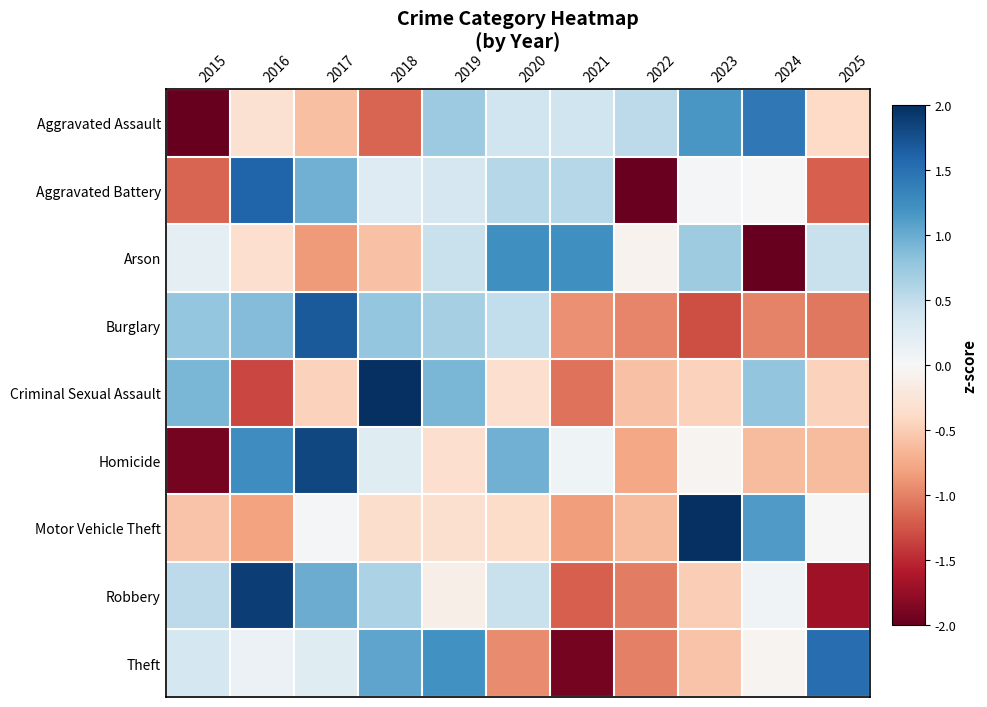

Reading left to right, what are all the values shown in this chart?

Aggravated Assault: 2015=-2.0	2016=-0.3	2017=-0.6	2018=-1.2	2019=0.7	2020=0.4	2021=0.4	2022=0.5	2023=1.2	2024=1.4	2025=-0.4
Aggravated Battery: 2015=-1.2	2016=1.6	2017=1.0	2018=0.3	2019=0.3	2020=0.6	2021=0.6	2022=-2.0	2023=0.0	2024=0.0	2025=-1.2
Arson: 2015=0.2	2016=-0.3	2017=-0.9	2018=-0.6	2019=0.4	2020=1.2	2021=1.2	2022=-0.1	2023=0.7	2024=-2.0	2025=0.4
Burglary: 2015=0.8	2016=0.9	2017=1.7	2018=0.8	2019=0.7	2020=0.5	2021=-0.9	2022=-1.0	2023=-1.3	2024=-1.0	2025=-1.1
Criminal Sexual Assault: 2015=0.9	2016=-1.3	2017=-0.5	2018=2.0	2019=0.9	2020=-0.3	2021=-1.1	2022=-0.6	2023=-0.5	2024=0.8	2025=-0.5
Homicide: 2015=-1.9	2016=1.2	2017=1.8	2018=0.2	2019=-0.3	2020=1.0	2021=0.1	2022=-0.8	2023=-0.1	2024=-0.6	2025=-0.6
Motor Vehicle Theft: 2015=-0.6	2016=-0.8	2017=0.0	2018=-0.3	2019=-0.3	2020=-0.4	2021=-0.8	2022=-0.6	2023=2.0	2024=1.1	2025=0.0
Robbery: 2015=0.5	2016=1.9	2017=1.0	2018=0.6	2019=-0.1	2020=0.4	2021=-1.2	2022=-1.0	2023=-0.5	2024=0.1	2025=-1.7
Theft: 2015=0.4	2016=0.1	2017=0.2	2018=1.1	2019=1.2	2020=-1.0	2021=-1.9	2022=-1.0	2023=-0.6	2024=-0.1	2025=1.5